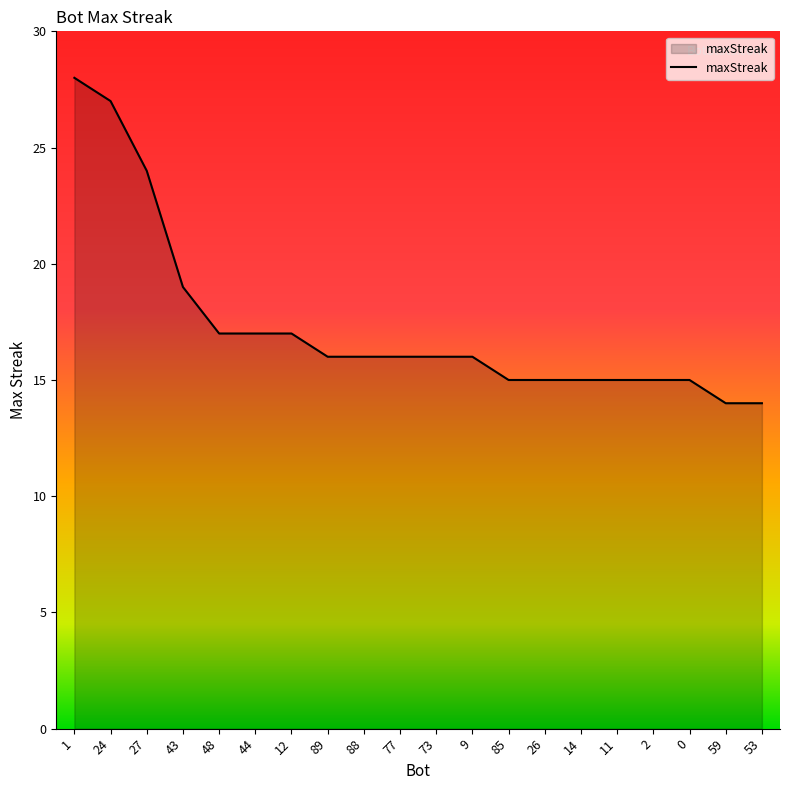

How many lines are shown in the chart?

1